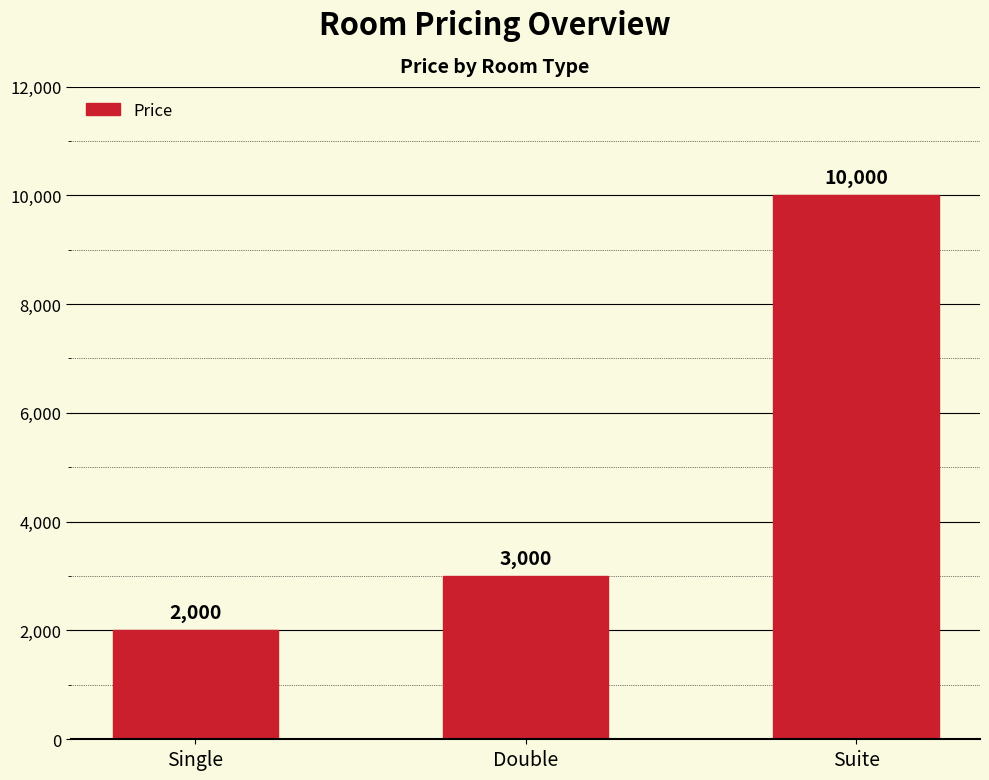

Reading left to right, extract all data points from this chart.

Single=2000	Double=3000	Suite=10000